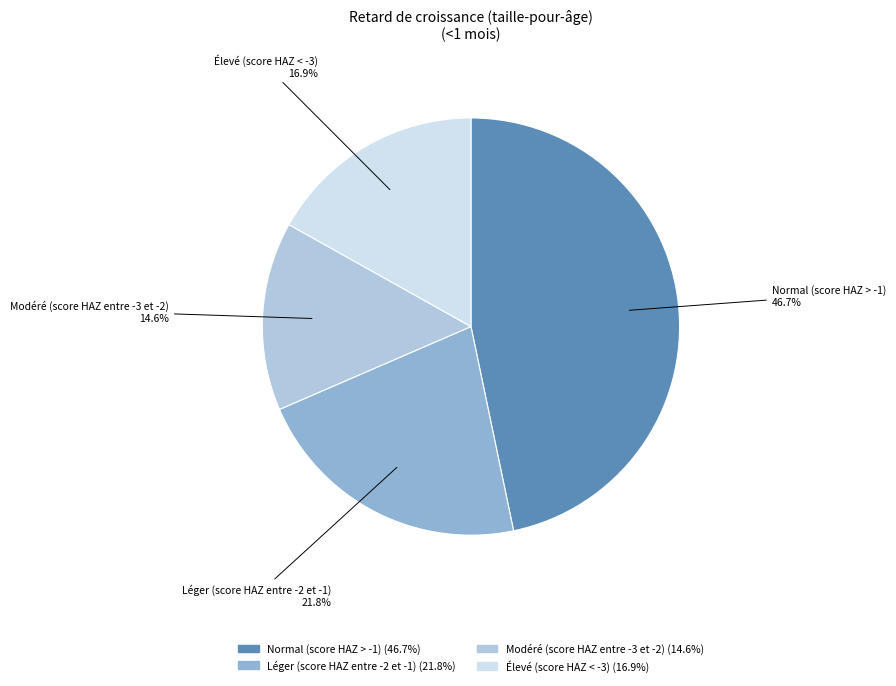

Is there any slice that represents more than half of the pie?

No